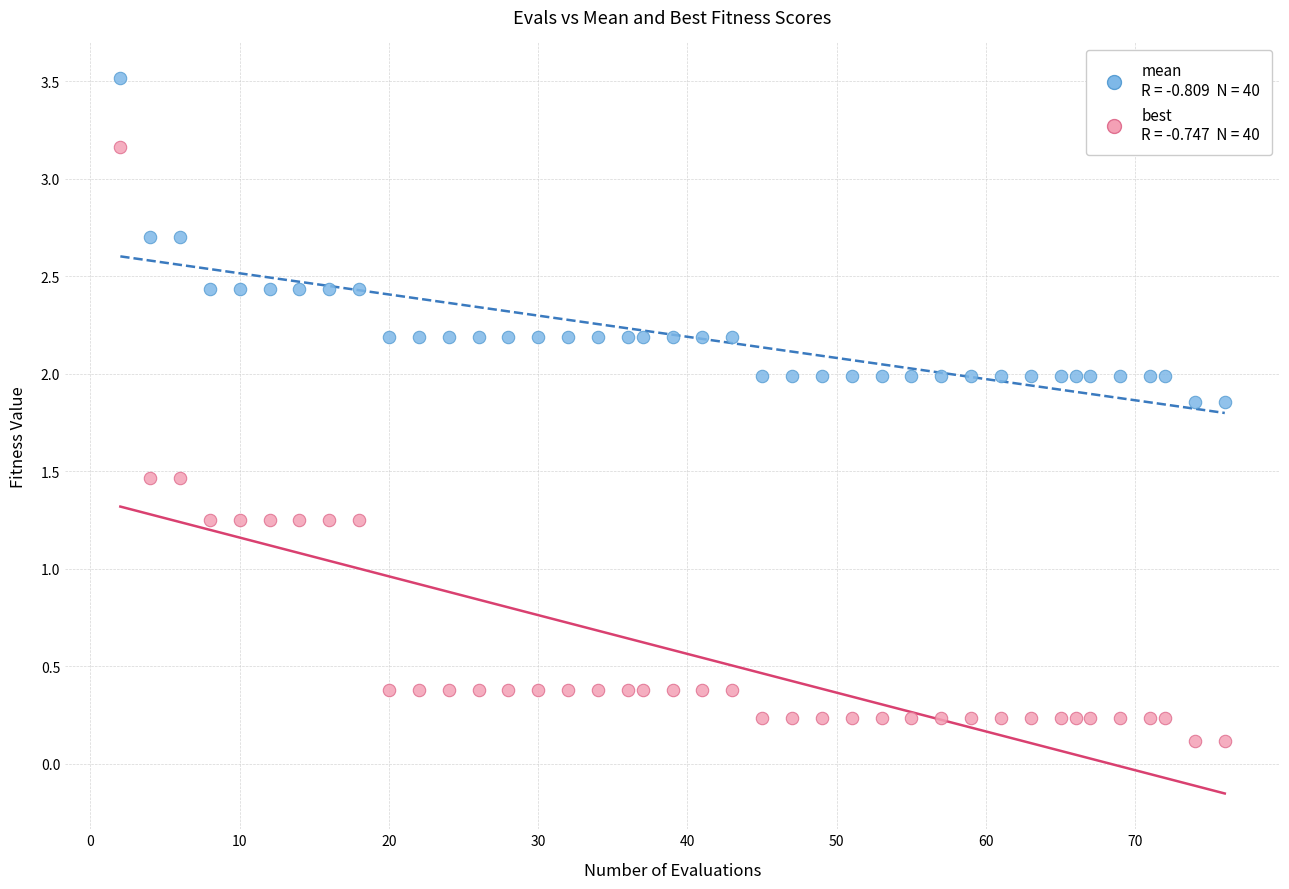

Across all data points, what is the range of X values (max minus min)?

74.0